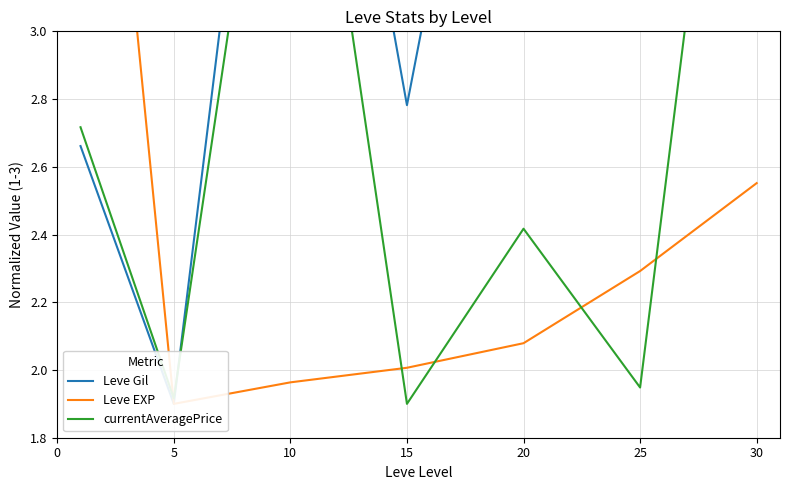

What is the difference between the currentAveragePrice values at 15 and 10?

2.3